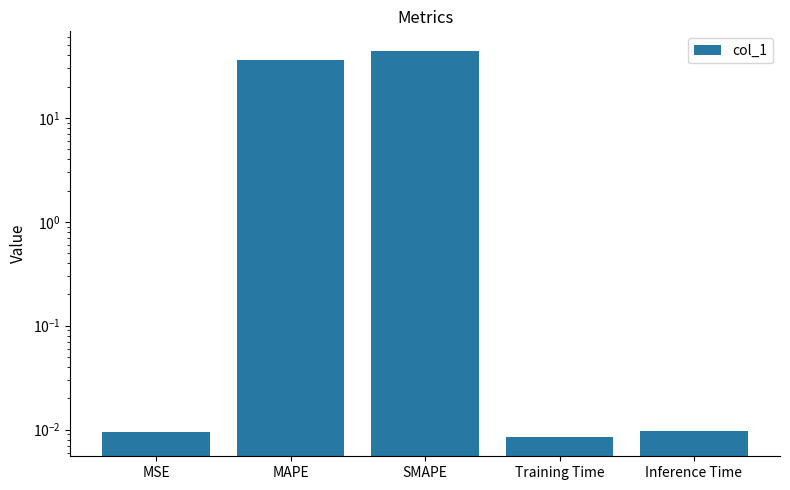

Does the chart contain stacked bars?

No